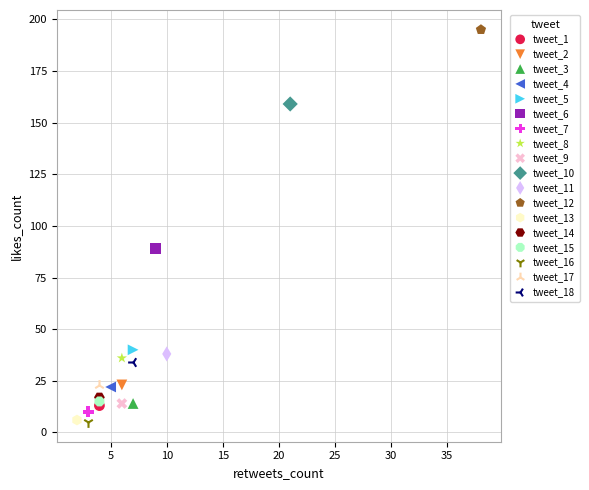

What are all the series names shown in the legend?

tweet_1, tweet_2, tweet_3, tweet_4, tweet_5, tweet_6, tweet_7, tweet_8, tweet_9, tweet_10, tweet_11, tweet_12, tweet_13, tweet_14, tweet_15, tweet_16, tweet_17, tweet_18